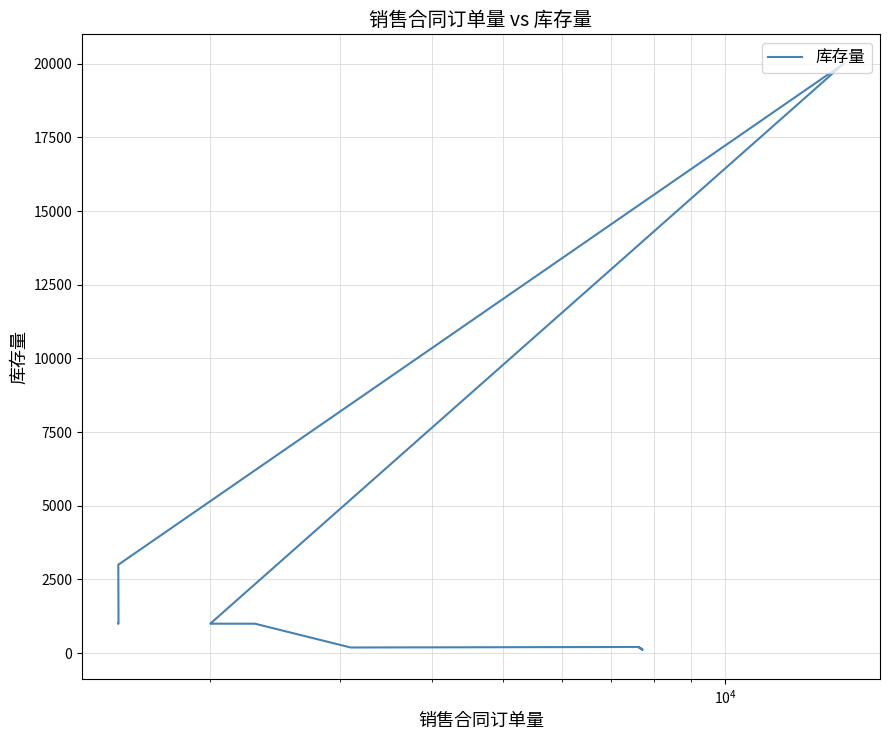

The chart shows a value of 302 at 8. True or false?

False